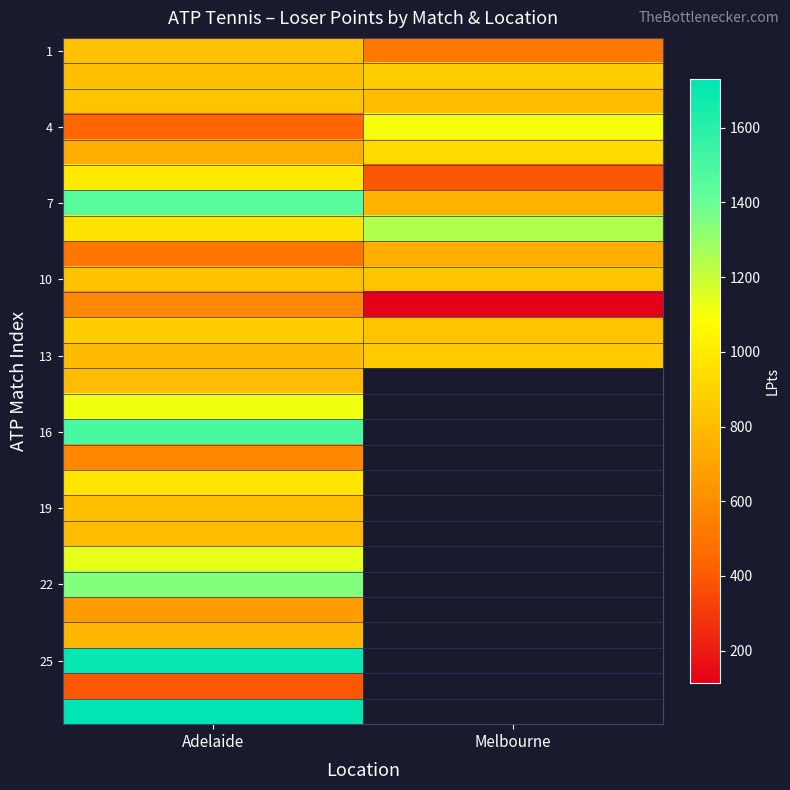

Where is 4 nearest to the value 770?

Adelaide